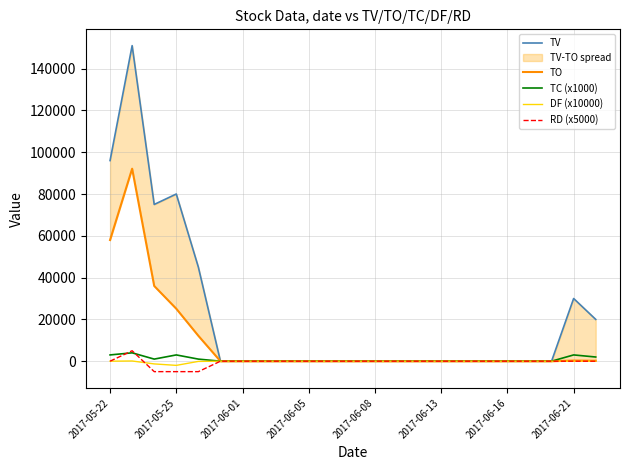

How many interior local peaks does the TC (x1000) series have?

3